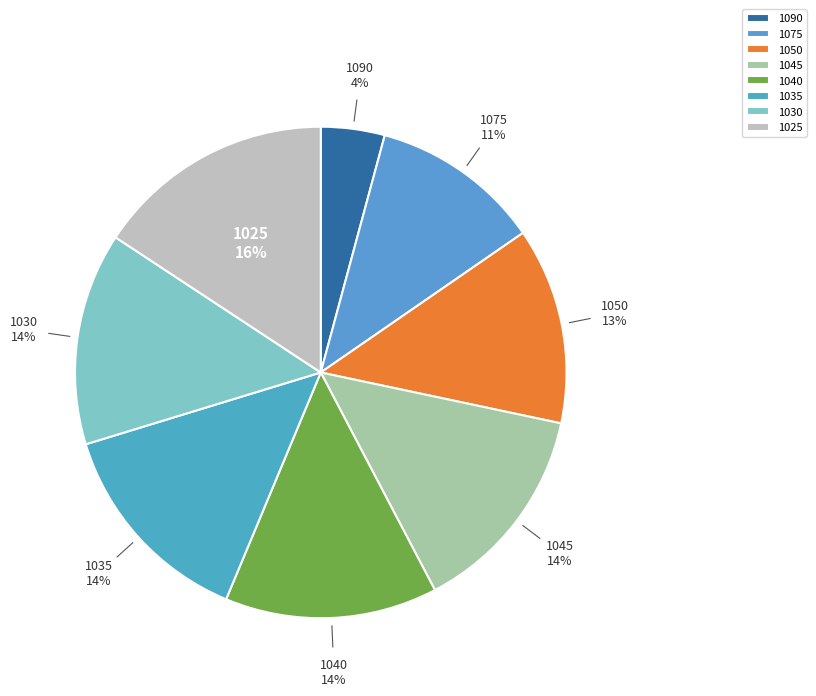

What is the ratio of the value at 1045 to the value at 1035?

1.0